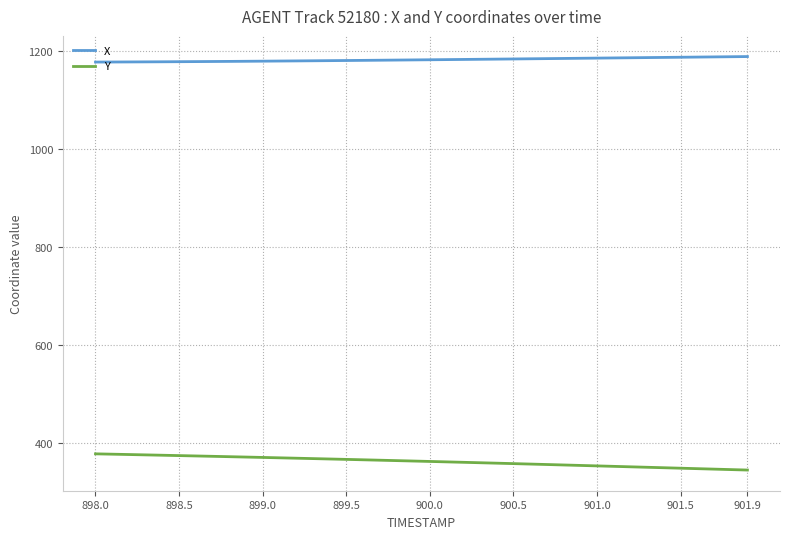

Which series has the largest total across all categories?

X